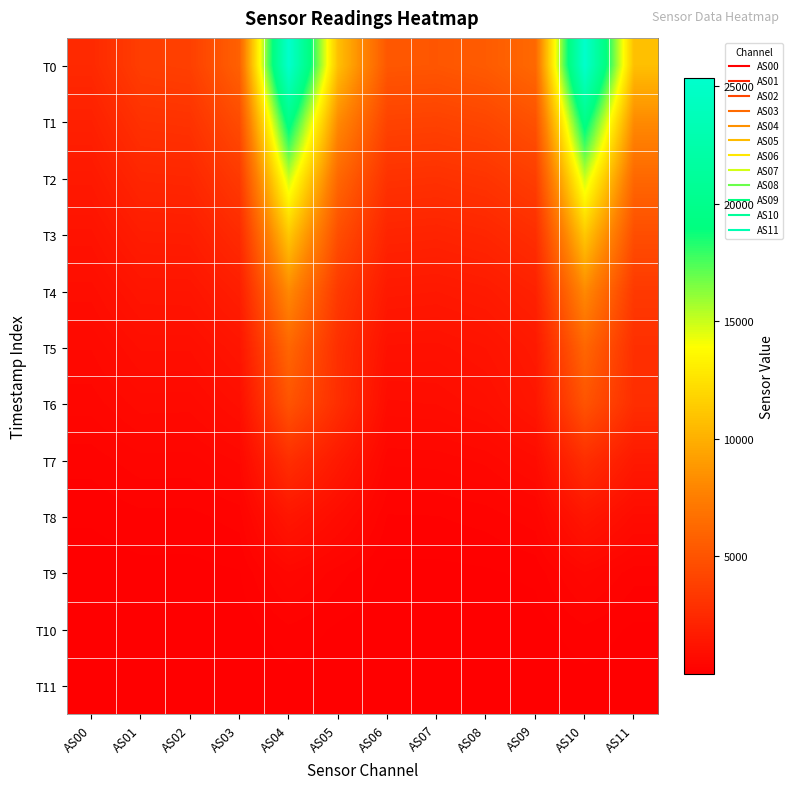

Reading left to right, transcribe all the data shown in this chart.

T0: AS00=2478	AS01=3710	AS02=3834	AS03=5803	AS04=25336	AS05=10808	AS06=5199	AS07=5140	AS08=5445	AS09=6245	AS10=25325	AS11=10802
T1: AS00=1967	AS01=2959	AS02=3045	AS03=4564	AS04=19733	AS05=8188	AS06=4030	AS07=3951	AS08=4202	AS09=4883	AS10=19722	AS11=8182
T2: AS00=1533	AS01=2311	AS02=2366	AS03=3492	AS04=15055	AS05=6194	AS06=3030	AS07=2951	AS08=3160	AS09=3725	AS10=15047	AS11=6194
T3: AS00=1159	AS01=1751	AS02=1781	AS03=2593	AS04=11252	AS05=4678	AS06=2205	AS07=2137	AS08=2312	AS09=2783	AS10=11243	AS11=4674
T4: AS00=845	AS01=1279	AS02=1293	AS03=1858	AS04=8154	AS05=3460	AS06=1546	AS07=1493	AS08=1637	AS09=2025	AS10=8156	AS11=3460
T5: AS00=607	AS01=911	AS02=912	AS03=1304	AS04=6128	AS05=2848	AS06=1074	AS07=1057	AS08=1198	AS09=1560	AS10=6126	AS11=2850
T6: AS00=444	AS01=649	AS02=641	AS03=929	AS04=5021	AS05=2760	AS06=773	AS07=803	AS08=960	AS09=1352	AS10=5019	AS11=2760
T7: AS00=246	AS01=364	AS02=361	AS03=520	AS04=2801	AS05=1548	AS06=425	AS07=438	AS08=528	AS09=758	AS10=2798	AS11=1544
T8: AS00=118	AS01=176	AS02=173	AS03=245	AS04=1345	AS05=758	AS06=194	AS07=199	AS08=245	AS09=362	AS10=1344	AS11=756
T9: AS00=44	AS01=69	AS02=68	AS03=95	AS04=486	AS05=242	AS06=72	AS07=71	AS08=87	AS09=128	AS10=485	AS11=240
T10: AS00=15	AS01=25	AS02=25	AS03=34	AS04=178	AS05=82	AS06=25	AS07=24	AS08=30	AS09=46	AS10=178	AS11=82
T11: AS00=4	AS01=7	AS02=7	AS03=11	AS04=57	AS05=22	AS06=7	AS07=6	AS08=9	AS09=13	AS10=57	AS11=22